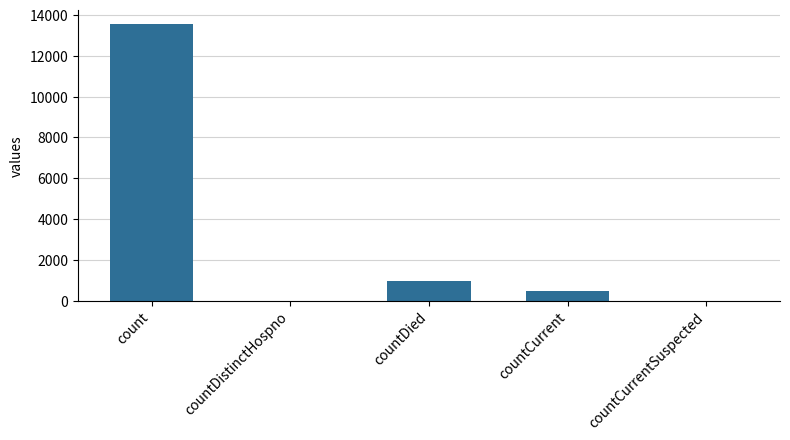

What is the difference between the values at countCurrent and countDied?

501